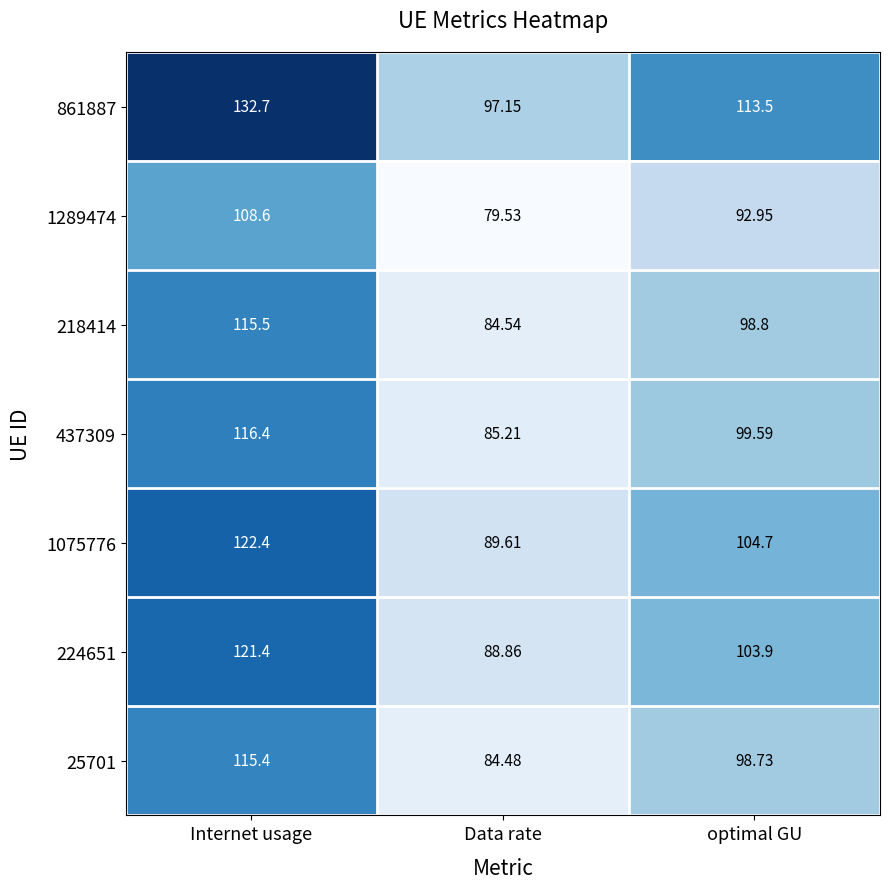

At Internet usage, list the series in order from smallest to largest.

1289474, 25701, 218414, 437309, 224651, 1075776, 861887